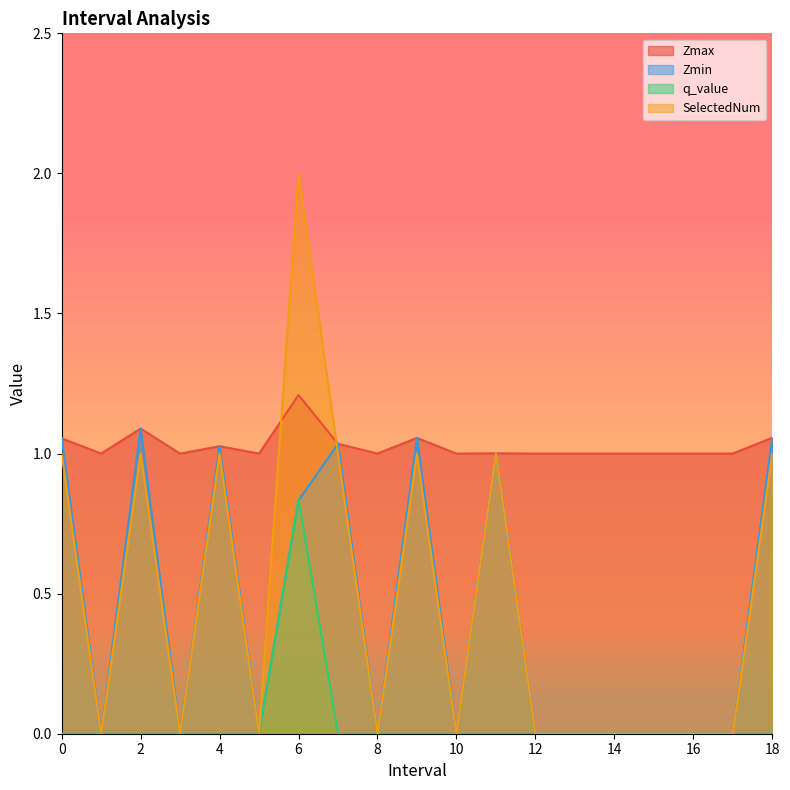

Does the chart display data point markers on the line(s)?

No